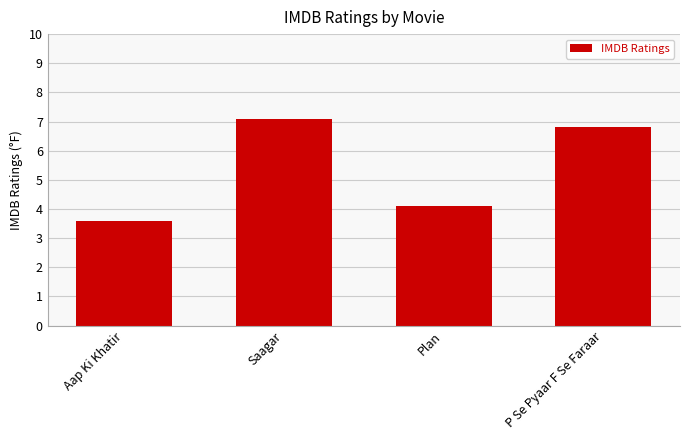

The chart shows a value of 3.6 at Aap Ki Khatir. True or false?

True